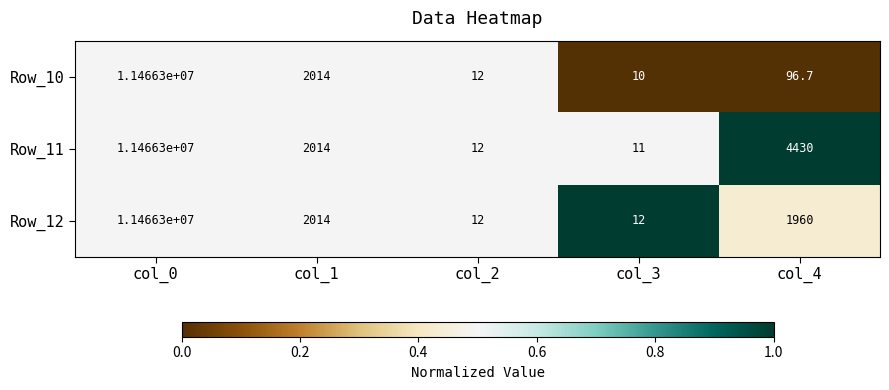

What is the total value across all series at col_1?

6042.0